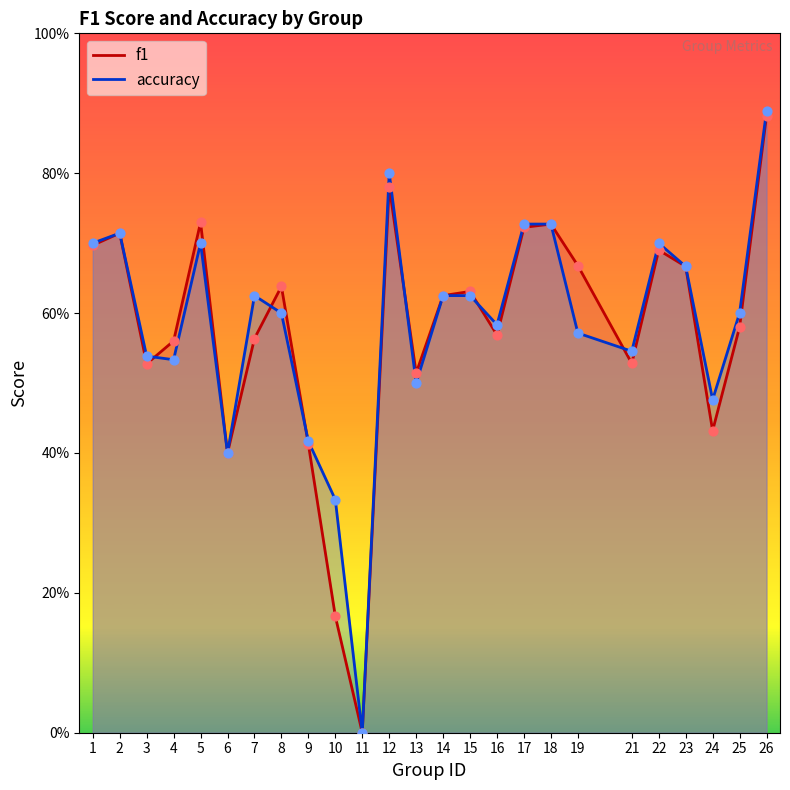

At how many categories does at least one series exceed 0?

24